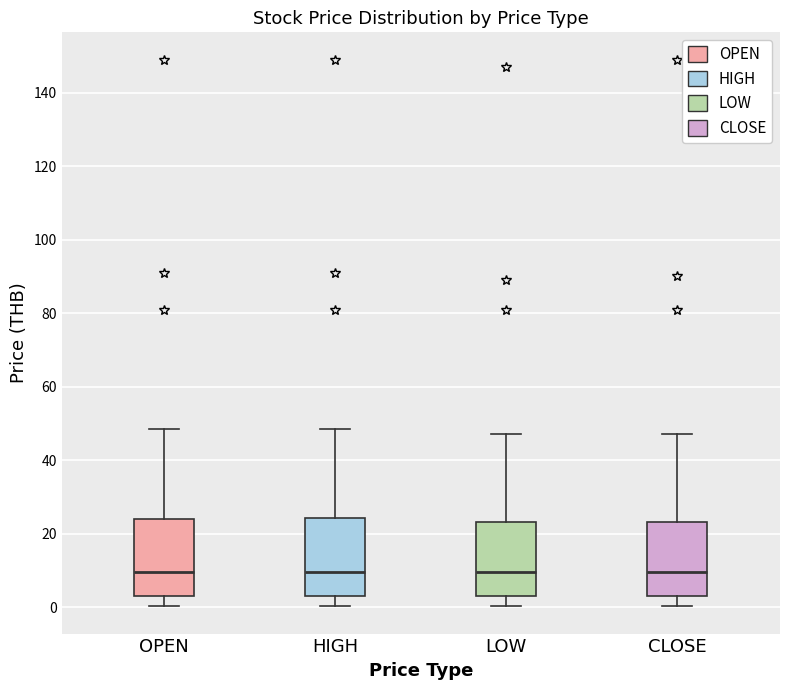

Reading left to right, read every box against the y-axis: the position of its median line, the range the box covers, and the ends of its whiskers. The values are not printed on the chart, so give them approximately, as read against the axis.

OPEN: median 10, box 4 to 24, whiskers 0 to 48
HIGH: median 10, box 4 to 24, whiskers 0 to 48
LOW: median 10, box 2 to 24, whiskers 0 to 48
CLOSE: median 10, box 2 to 24, whiskers 0 to 48